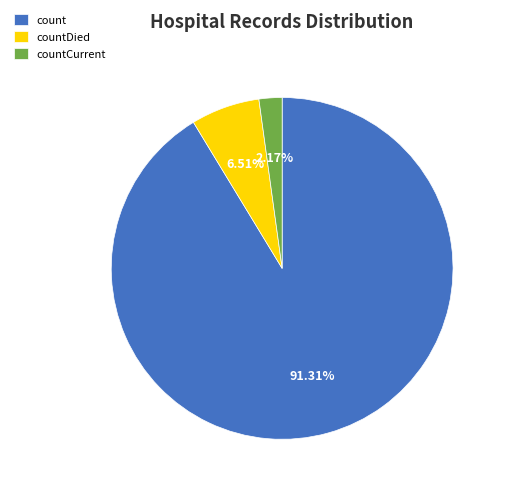

What portion of the pie excludes count?

8.7%